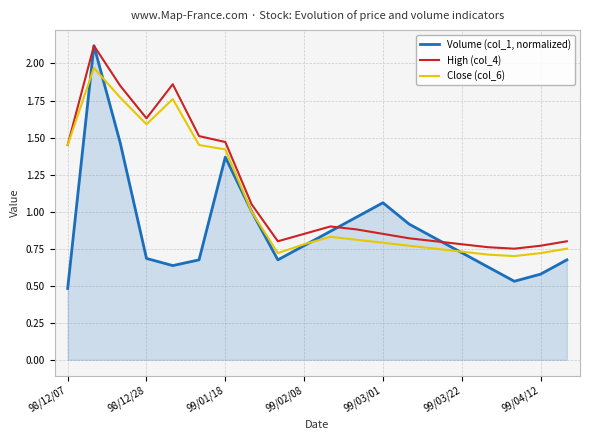

Which series has the largest range (max minus min)?

Volume (col_1, normalized)